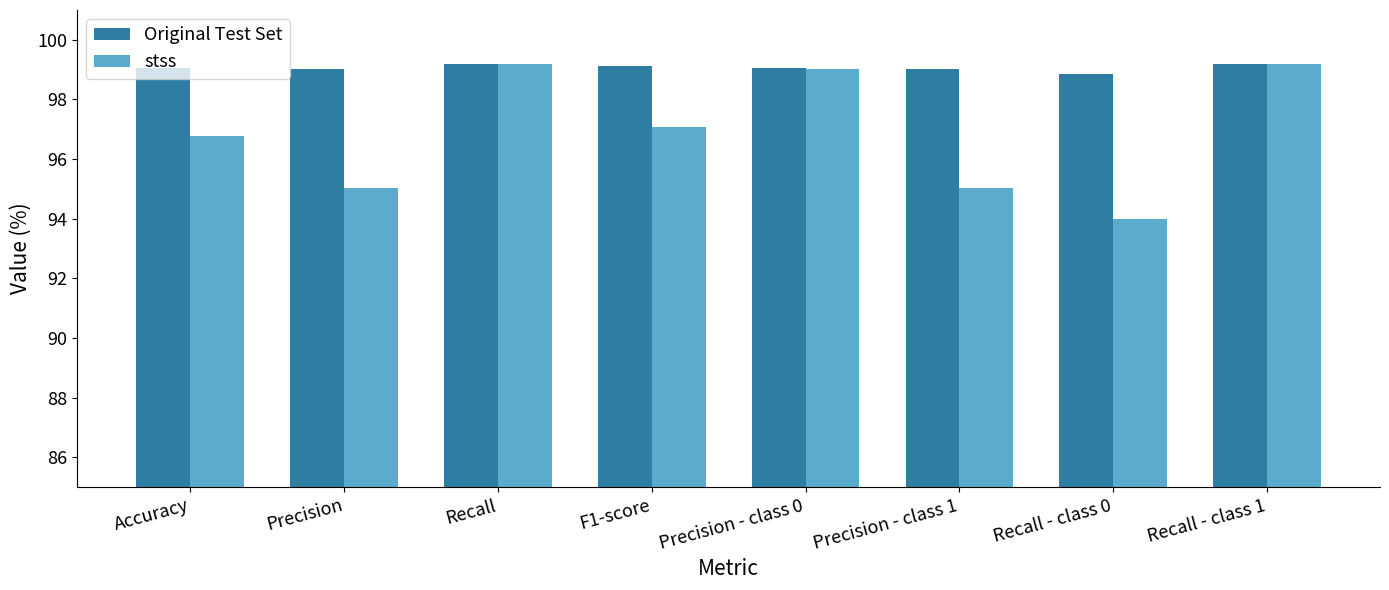

Is the value of stss at Accuracy greater than the value of Original Test Set at F1-score?

No